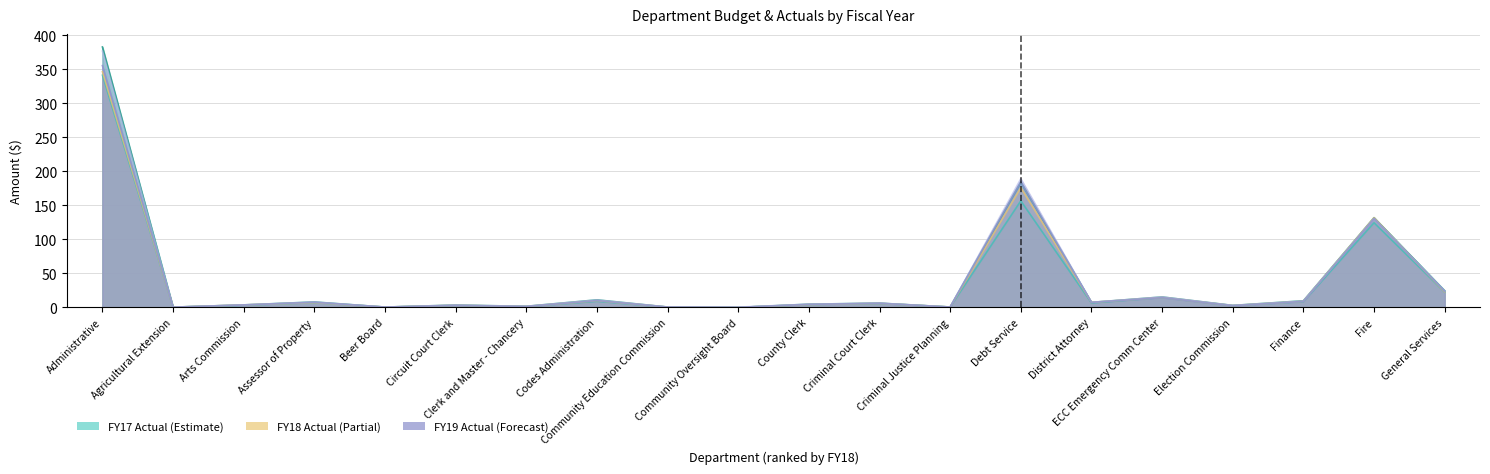

At which category is the sum across all series the highest?

Administrative